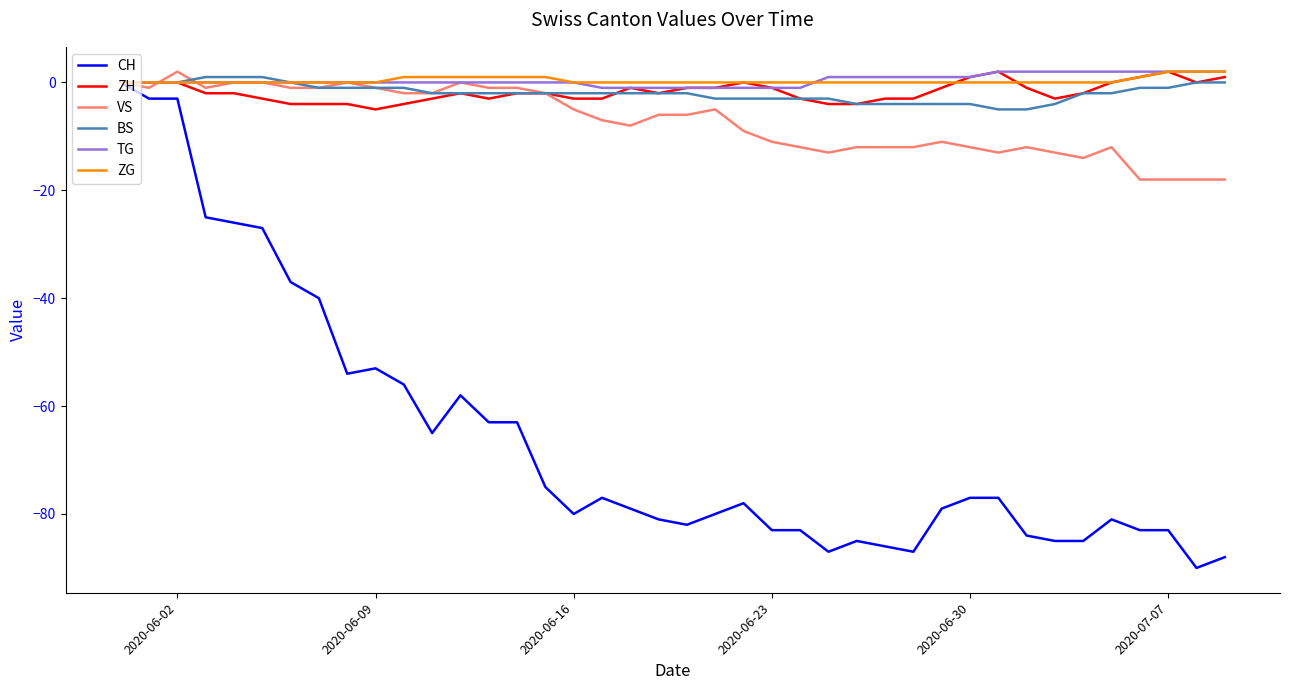

Count the number of data series in this chart.

6